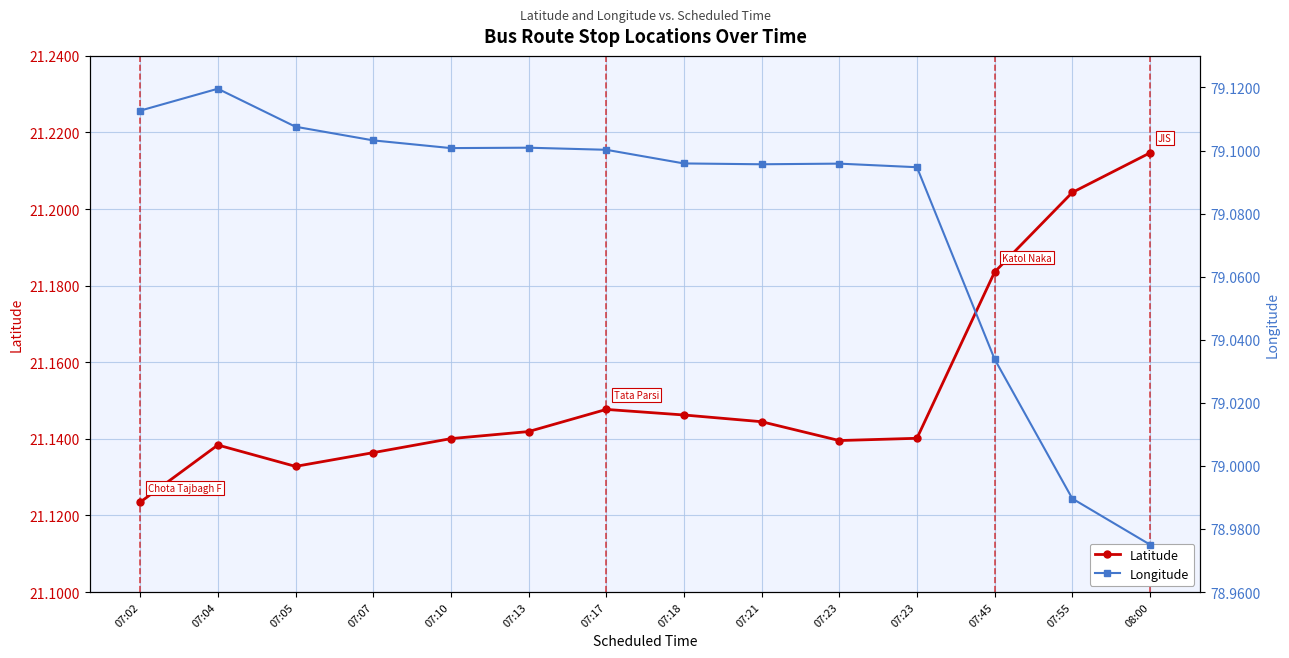

Which label corresponds to the smallest value in the chart?

07:02